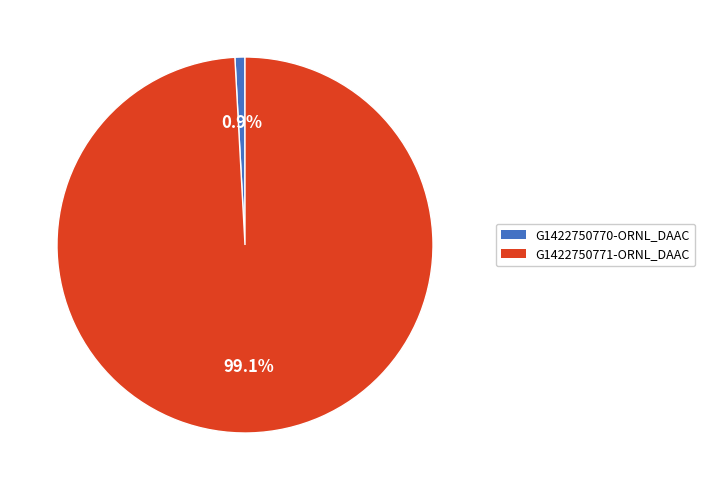

Count the number of slices in the pie.

2